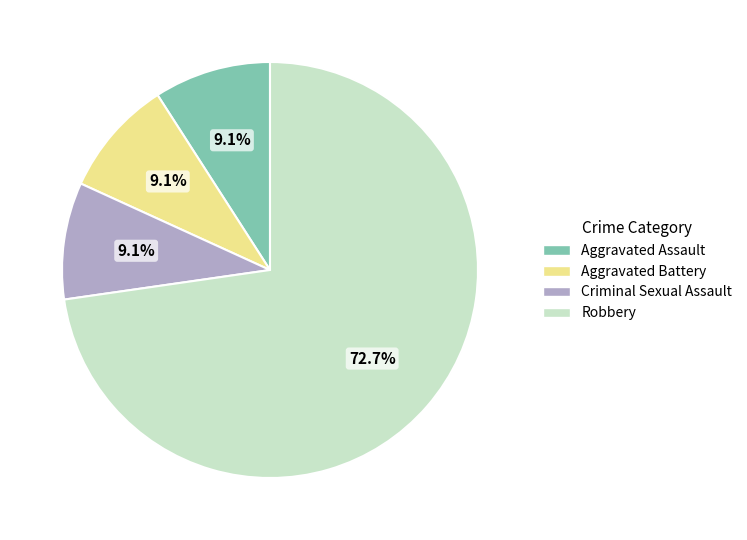

Does any single category account for the majority?

Yes